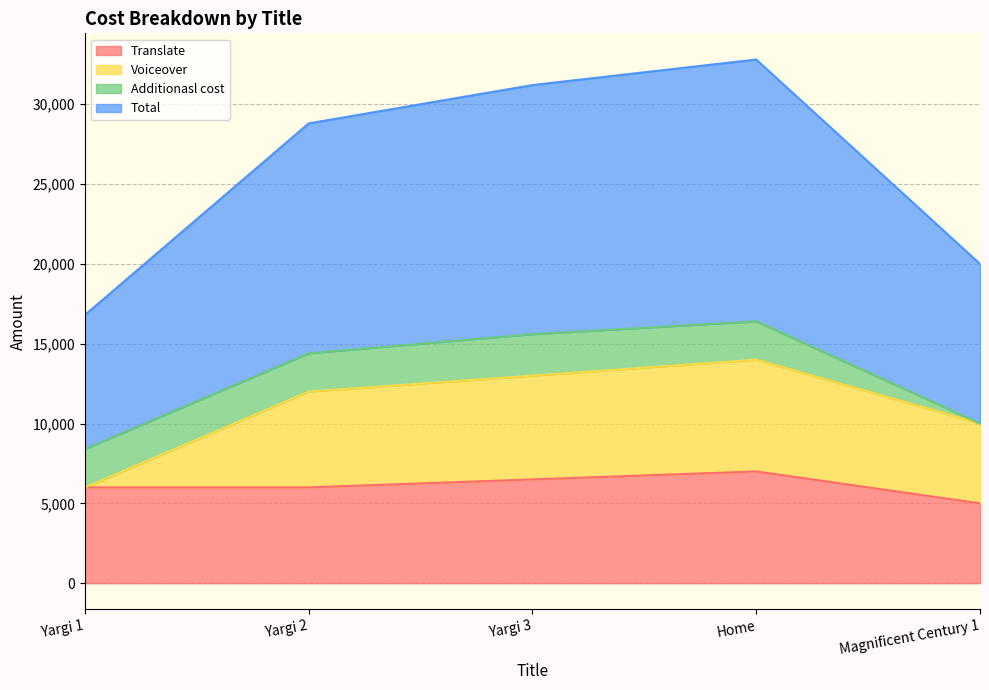

What is the approximate value of Total at Magnificent Century 1, to the nearest 50?

10000